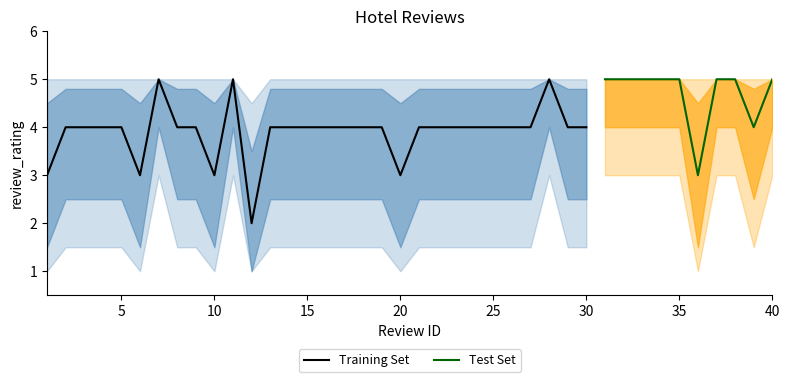

At which label is mean_rating closest to 3?

1